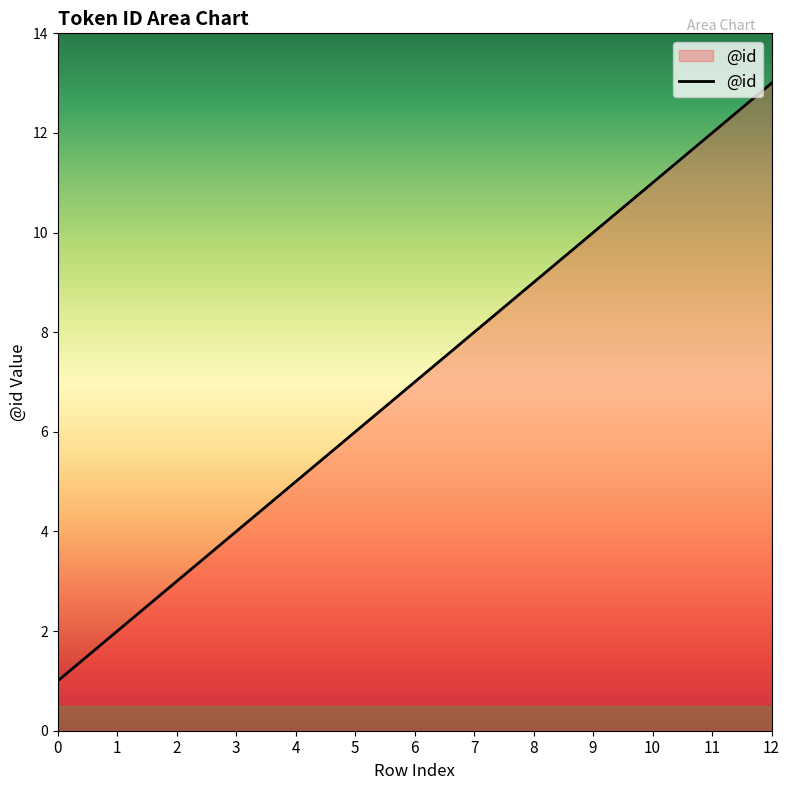

Reading right to left, transcribe all the data shown in this chart.

12=13	11=12	10=11	9=10	8=9	7=8	6=7	5=6	4=5	3=4	2=3	1=2	0=1